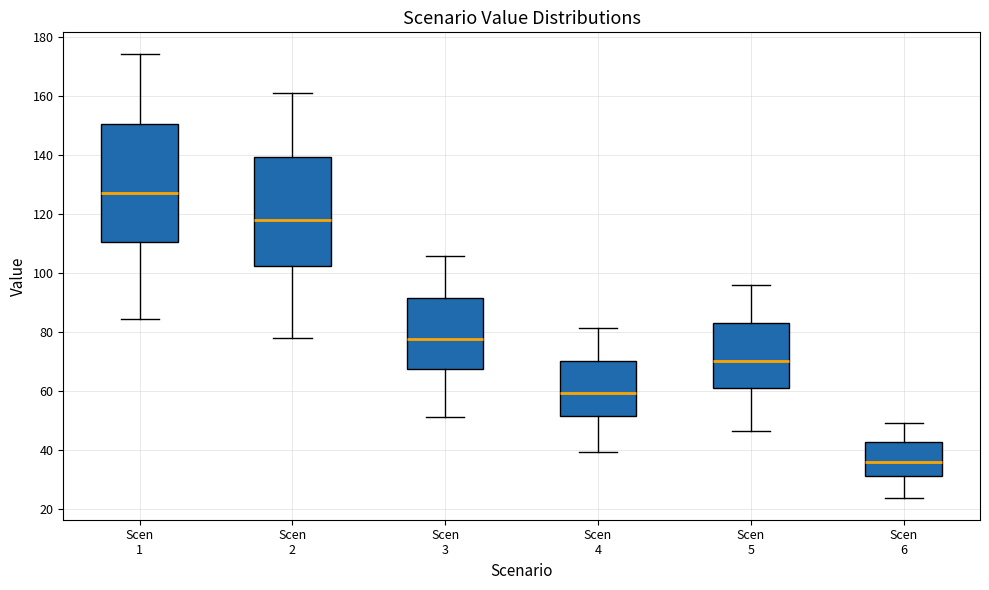

Which box is the tallest, from its lower edge to its upper edge?

Scen 1